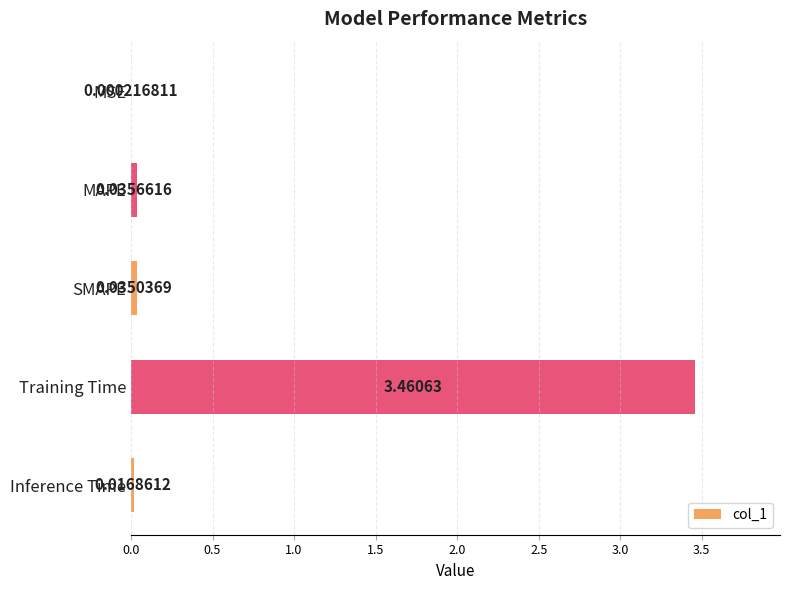

Which category has the highest value across all series?

Training Time